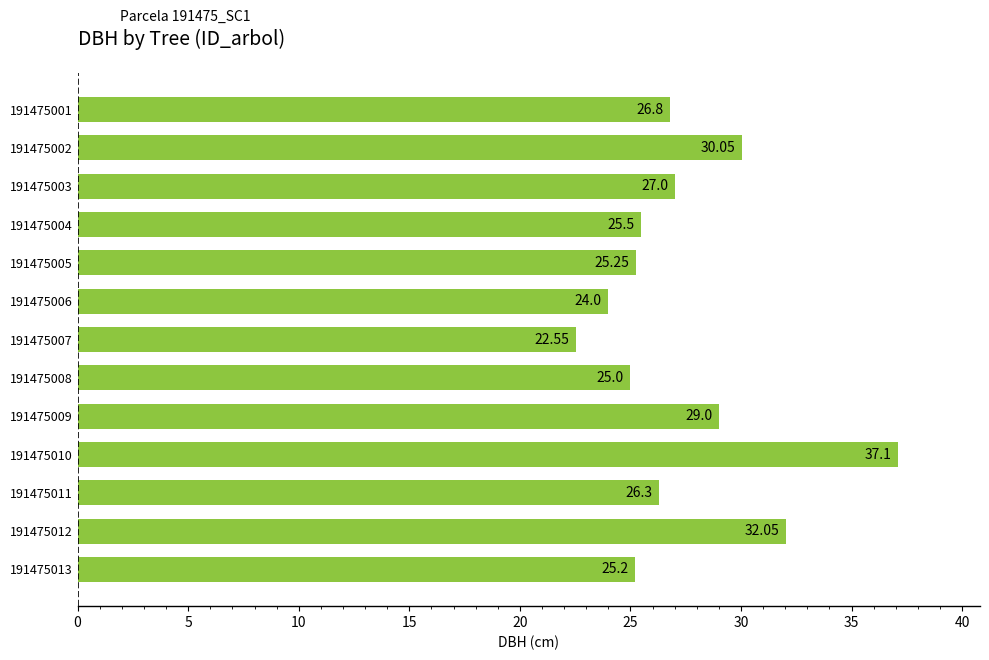

Count the number of values greater than 26.

7